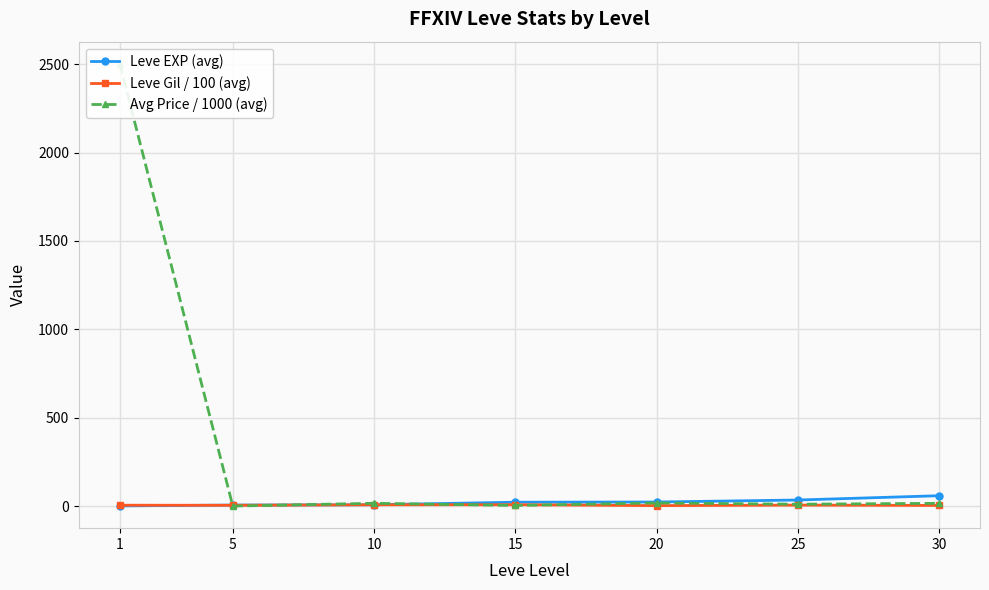

What is the difference between the highest and lowest values at 1?

2500.7